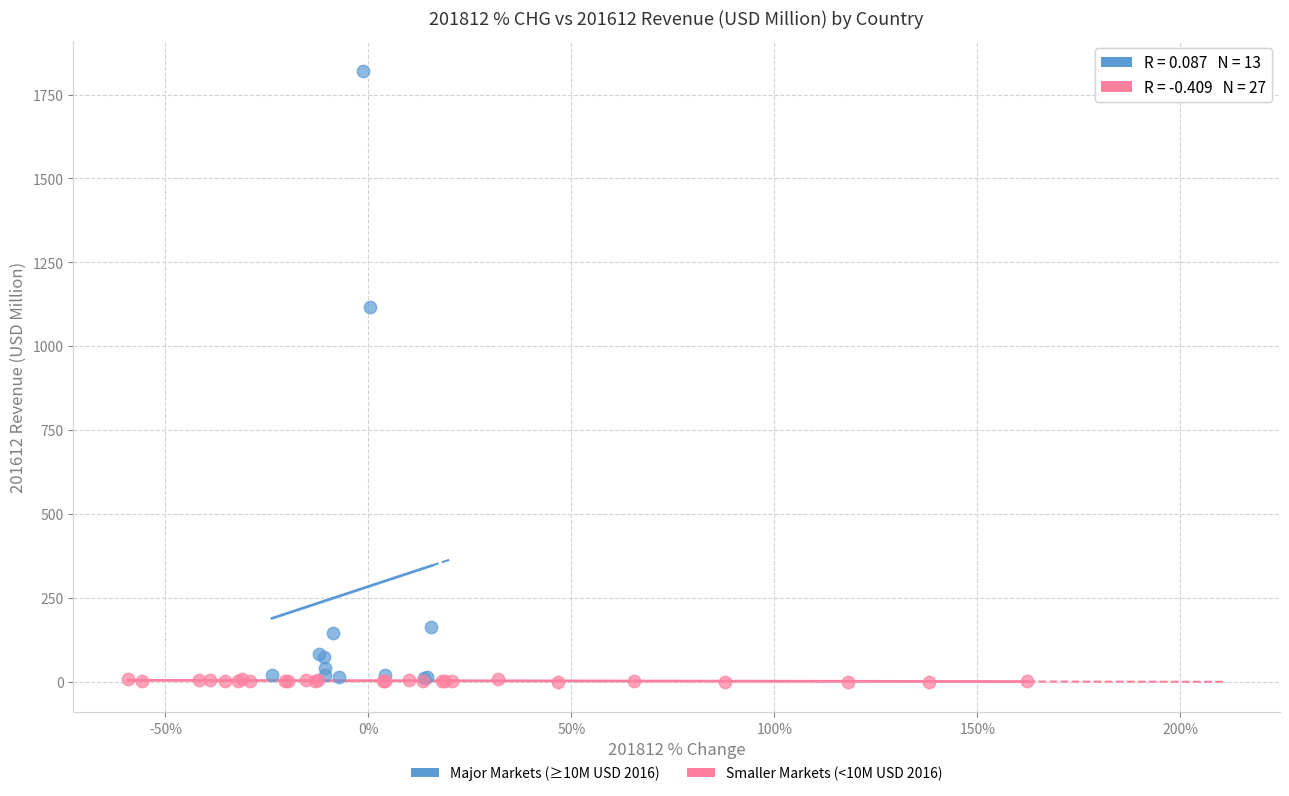

Which series contains the highest Y value?

Major Markets (≥10M USD 2016)